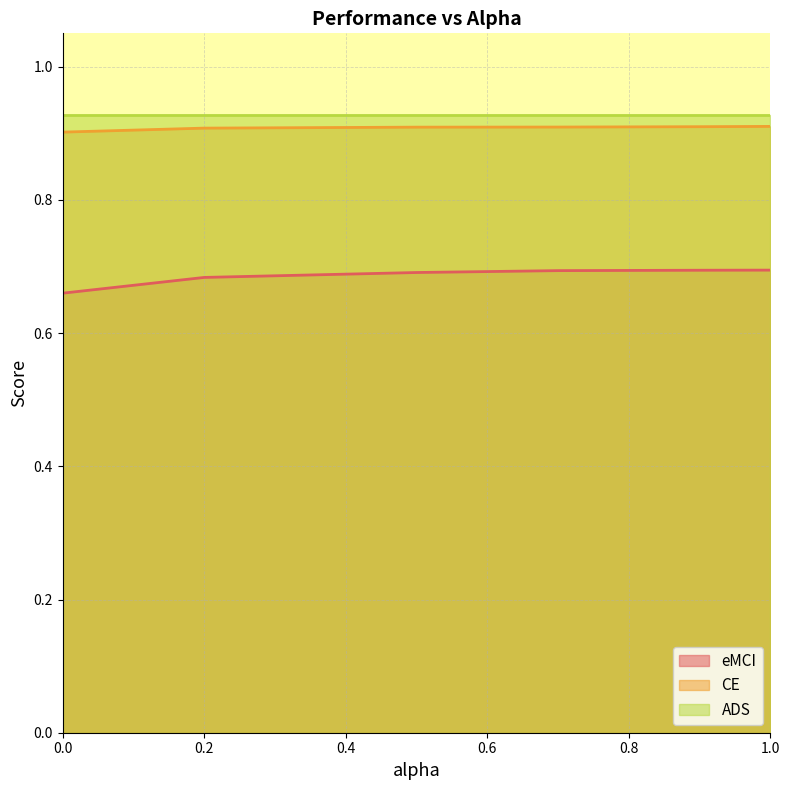

What is the value of the CE point at the 5th from the left?

0.9